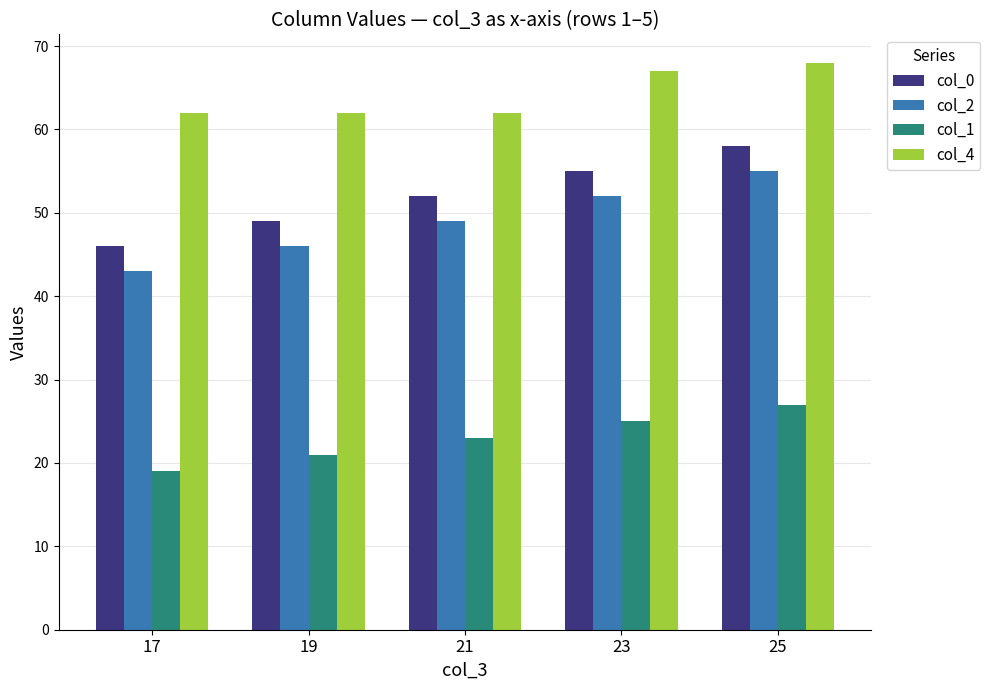

Reading right to left, transcribe all the data shown in this chart.

col_0: 25=58	23=55	21=52	19=49	17=46
col_2: 25=55	23=52	21=49	19=46	17=43
col_1: 25=27	23=25	21=23	19=21	17=19
col_4: 25=68	23=67	21=62	19=62	17=62